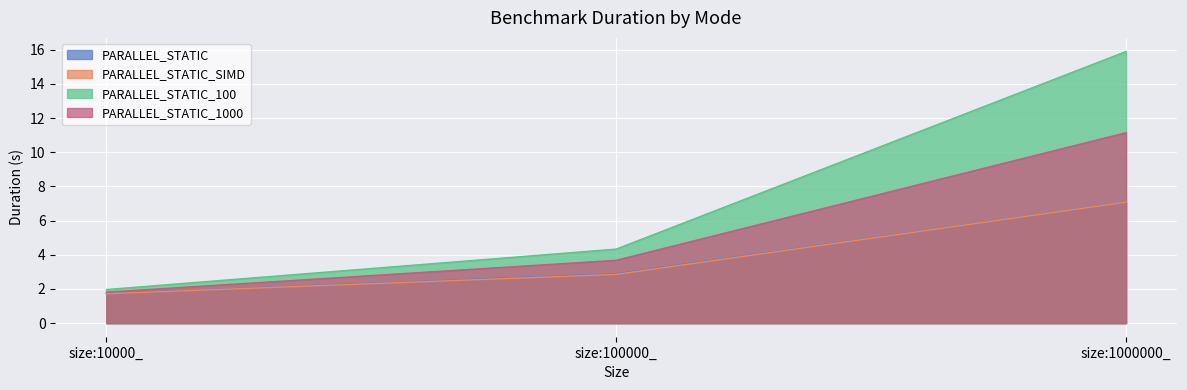

True or false: PARALLEL_STATIC has a value of 12.6 at size:1000000_.

False